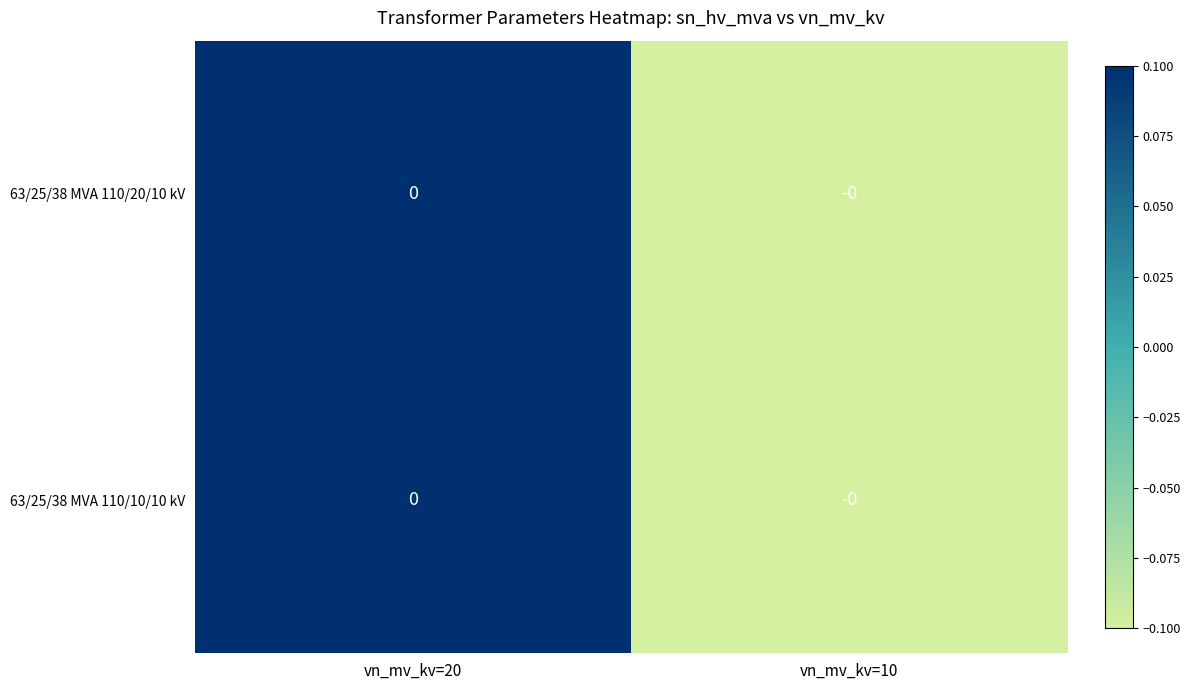

Count the 63/25/38 MVA 110/10/10 kV values in the range 0 to 1.

1